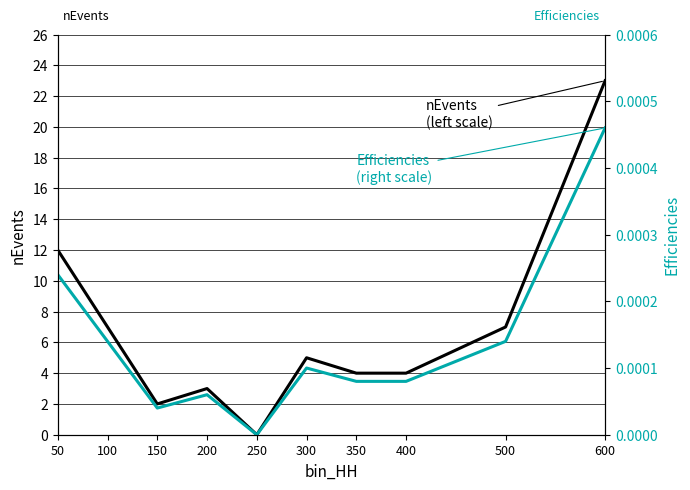

List the series in order of their overall mean, highest first.

nEvents
(left scale), Efficiencies
(right scale)